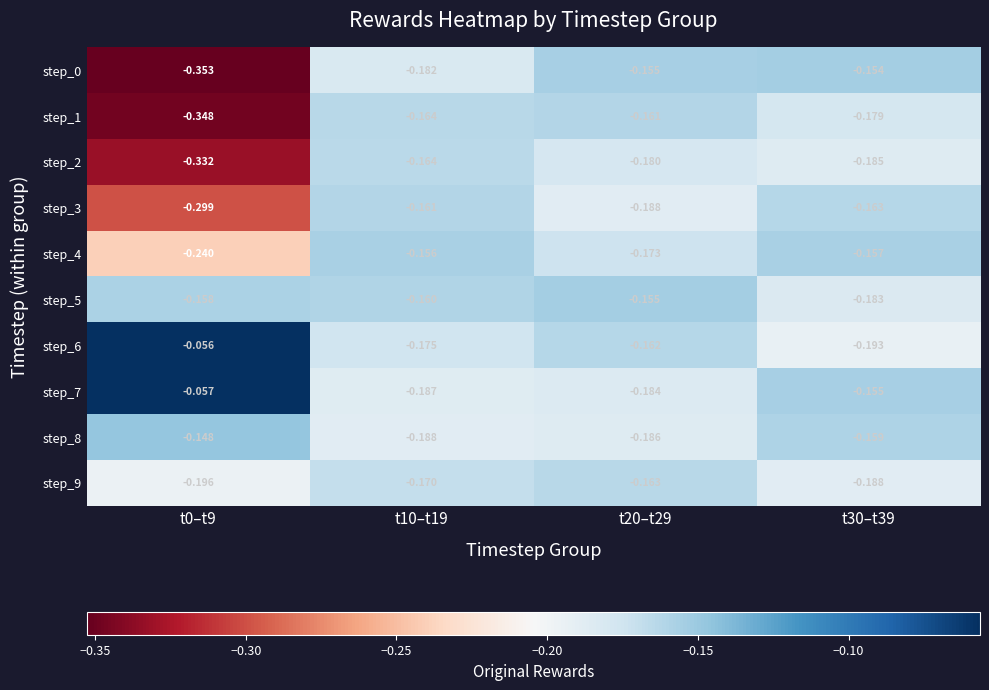

Is the value of step_4 at t0–t9 greater than the value of step_5 at t10–t19?

No